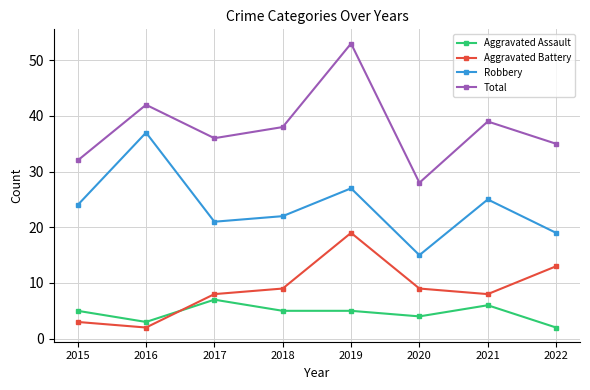

At 2020, list the series in order from smallest to largest.

Aggravated Assault, Aggravated Battery, Robbery, Total